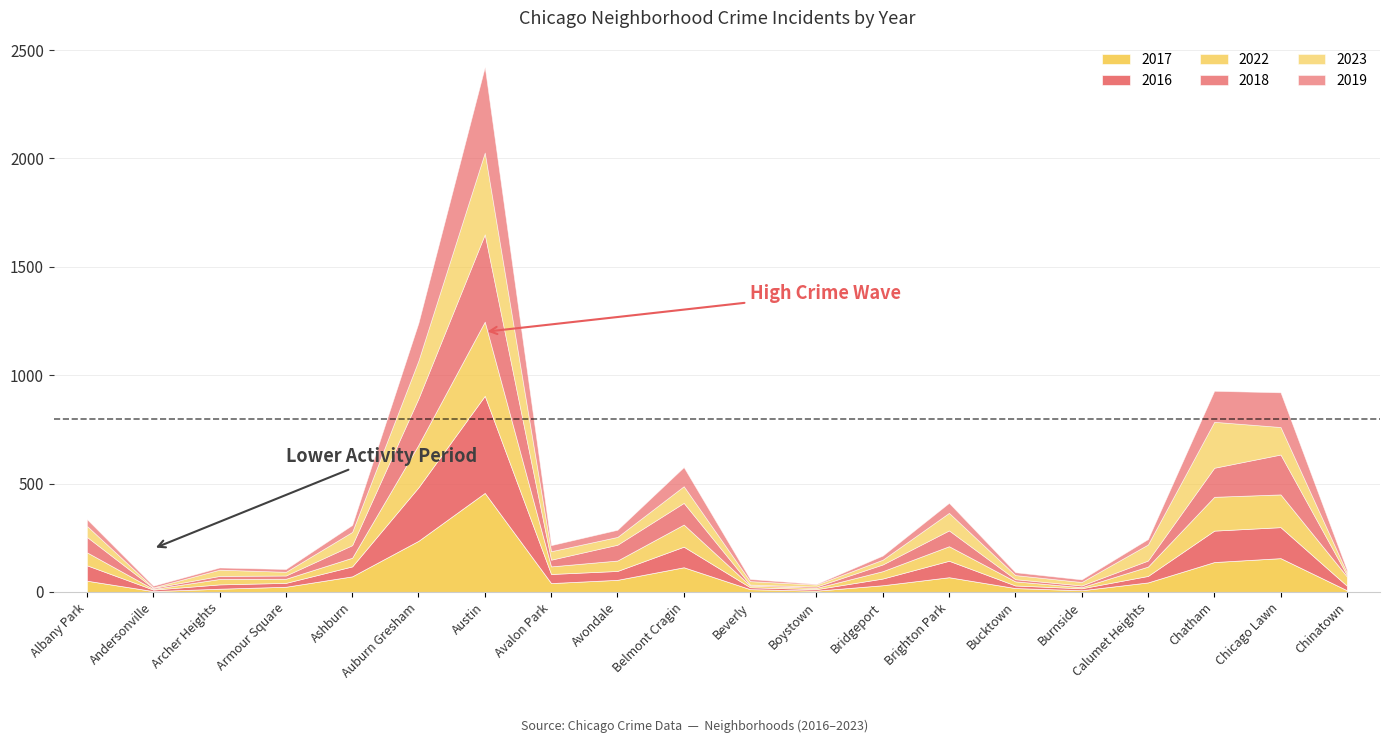

After their last crossing, which series has the higher values: 2016 or 2018?

2016